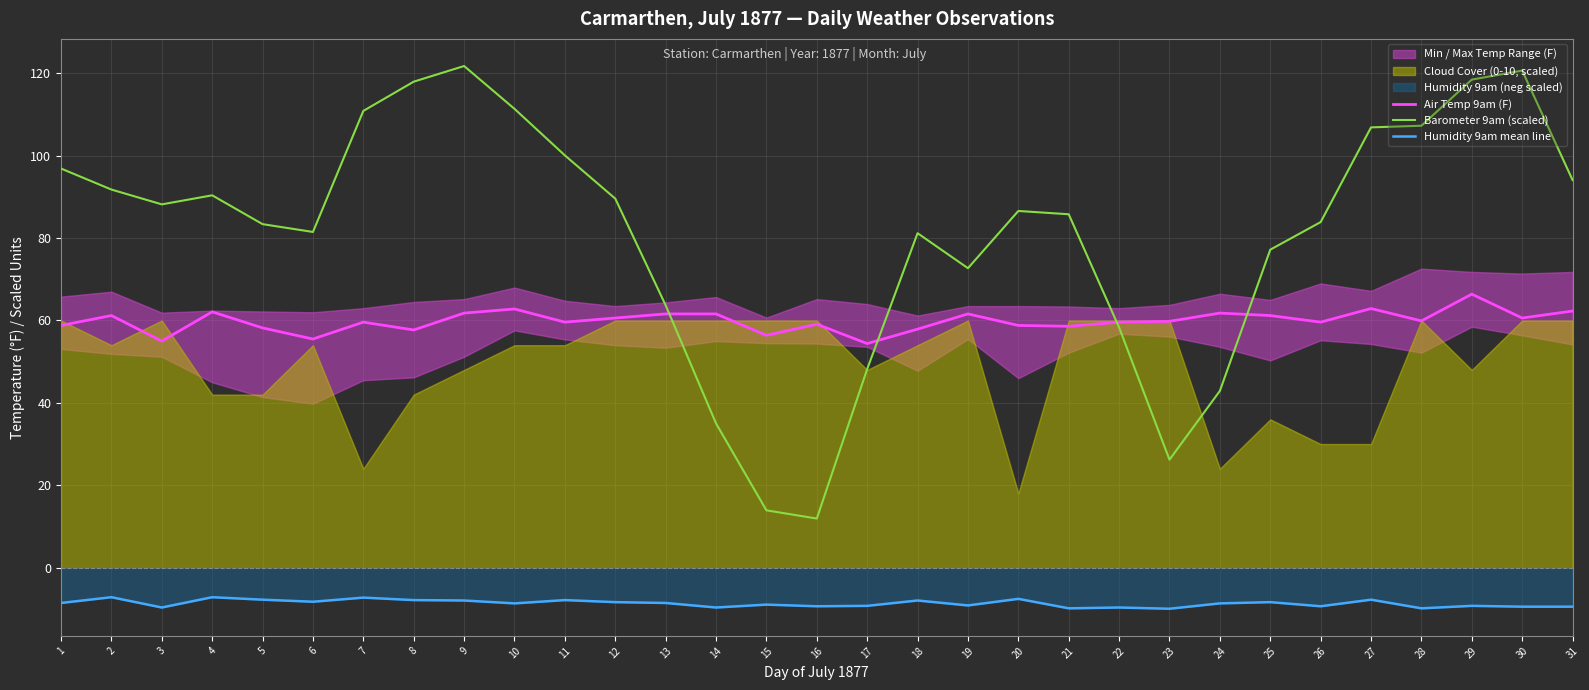

Reading left to right, what are all the values shown in this chart?

Air Temp 9am (F): 58.8	61.2	55.0	62.1	58.2	55.5	59.6	57.7	61.8	62.8	59.6	60.6	61.6	61.6	56.4	59.1	54.4	57.9	61.6	58.8	58.6	59.6	59.8	61.8	61.2	59.6	62.9	59.9	66.4	60.6	62.3
Barometer 9am (scaled): 96.9	91.8	88.2	90.4	83.4	81.5	110.9	118.0	121.8	111.4	100.1	89.6	63.7	35.0	13.9	11.9	48.2	81.2	72.7	86.6	85.8	58.3	26.2	42.9	77.2	83.9	106.9	107.3	118.5	120.7	94.1
Humidity 9am mean line: -8.6	-7.2	-9.7	-7.2	-7.8	-8.3	-7.3	-7.9	-8.0	-8.7	-7.9	-8.4	-8.6	-9.7	-9.0	-9.4	-9.3	-8.0	-9.2	-7.6	-9.9	-9.7	-10.0	-8.7	-8.4	-9.4	-7.8	-9.9	-9.3	-9.5	-9.5